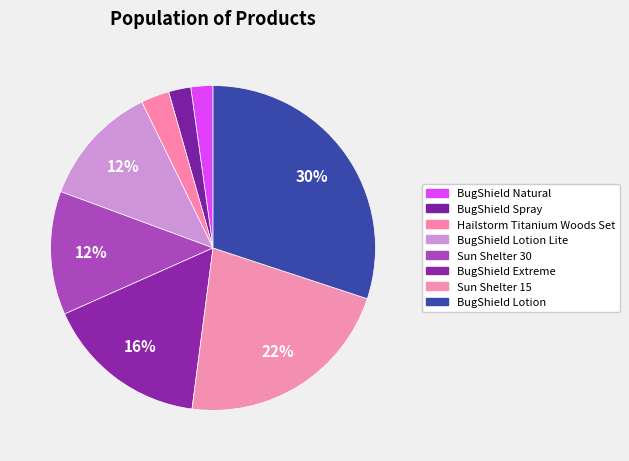

Is there a majority slice in this chart?

No